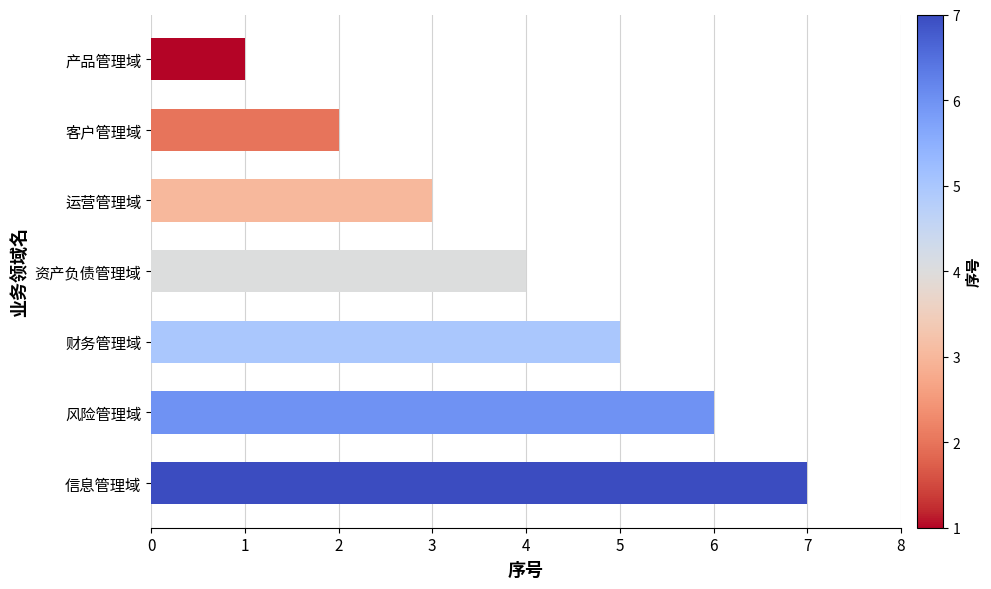

The chart shows a value of 7 at 财务管理域. True or false?

False